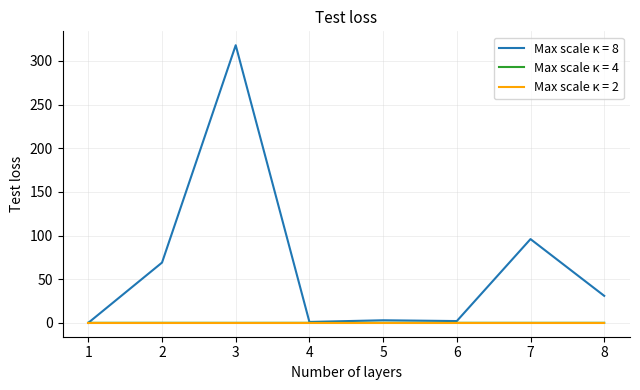

At which category is the sum across all series the highest?

3